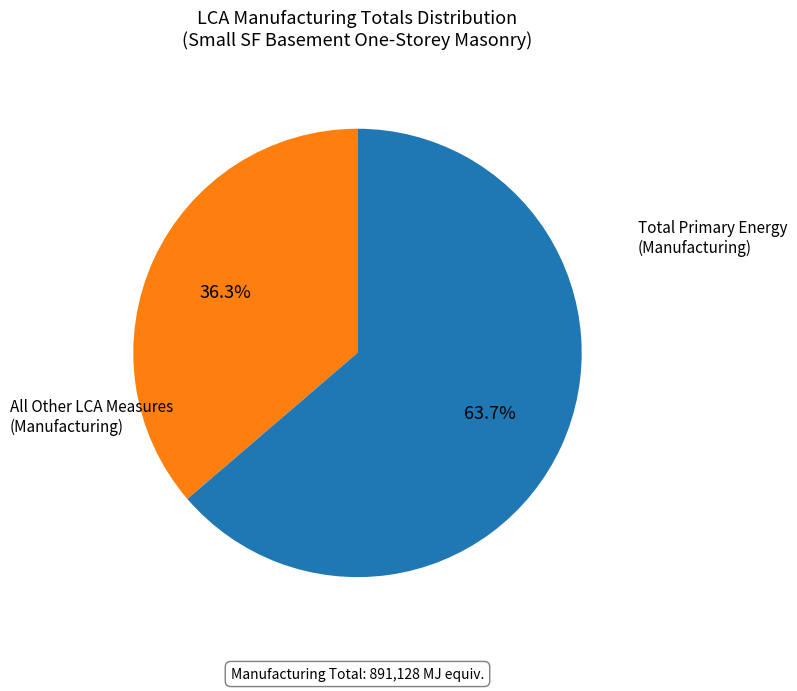

Is there a majority slice in this chart?

Yes